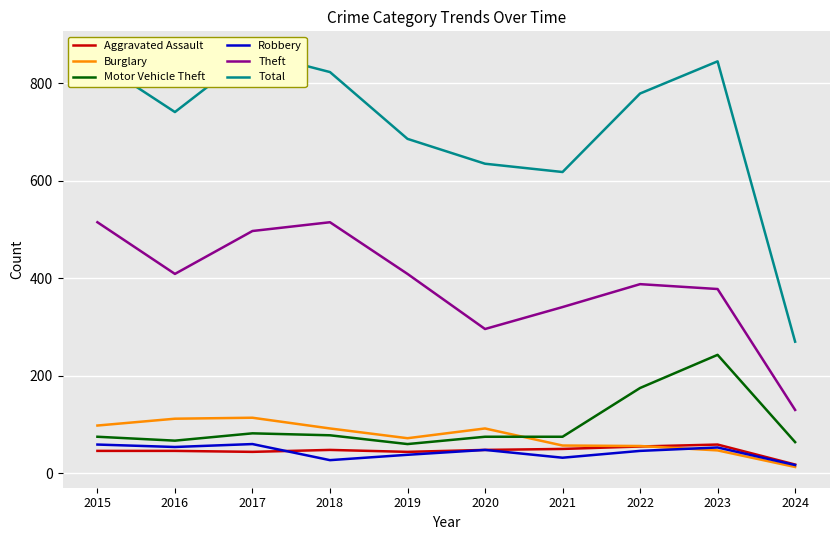

In Robbery, how many points are lower than both neighbors (excluding endpoints)?

3